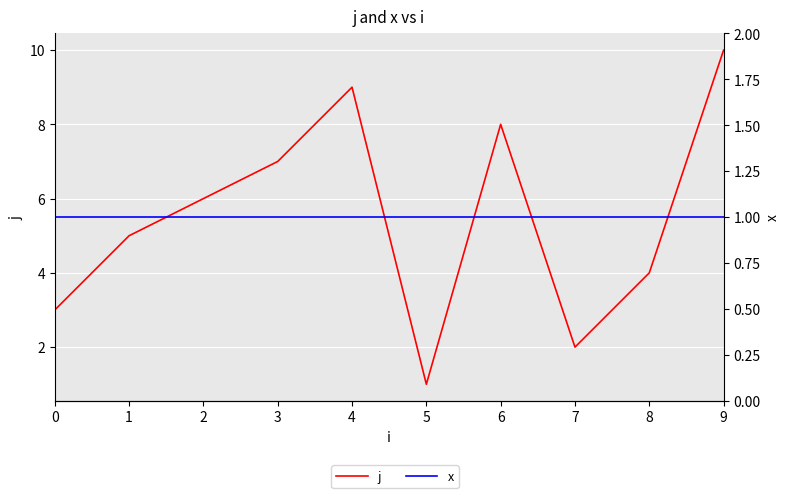

Where is the first local minimum for j?

5